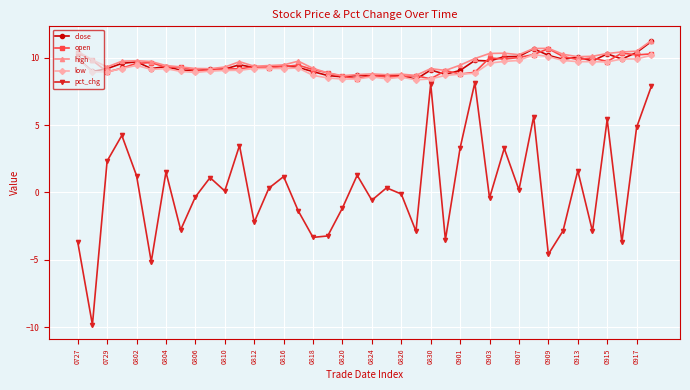

What is the value of the high point at the 39th from the left?

10.5